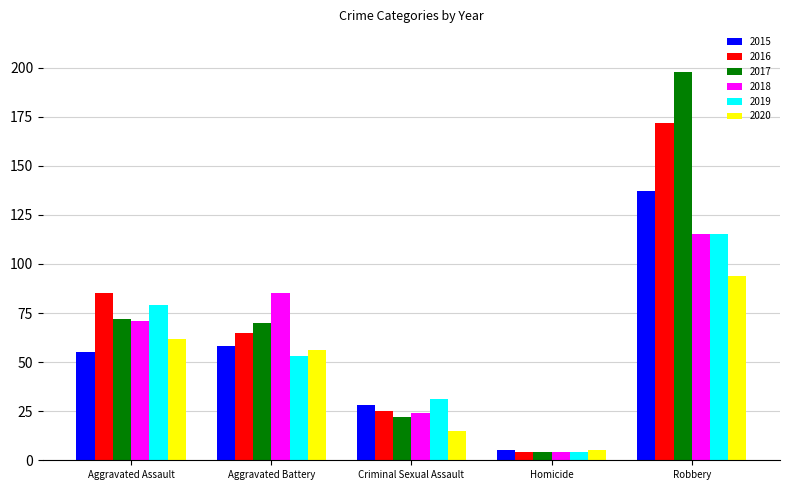

What is the label of the 1st bar from the left?

Aggravated Assault